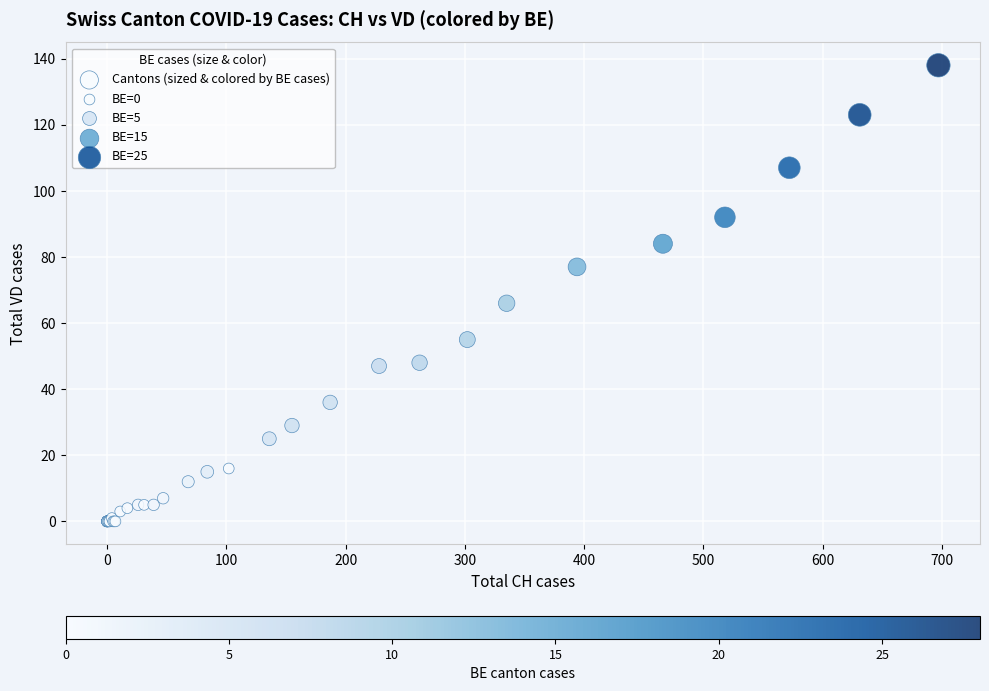

What Y value in the scatter plot is closest to 69?

66